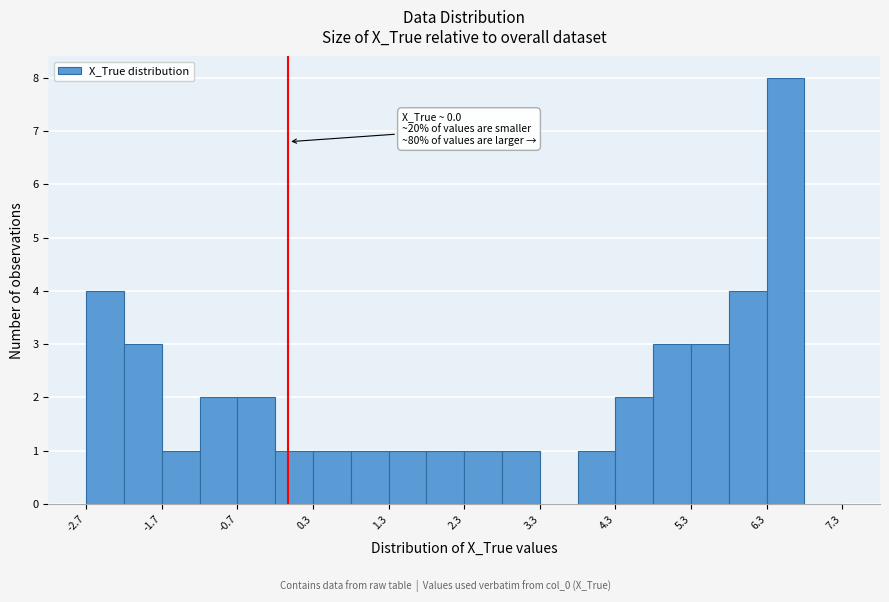

Over which range of the x-axis is the bar tallest?

6.3 to 6.8